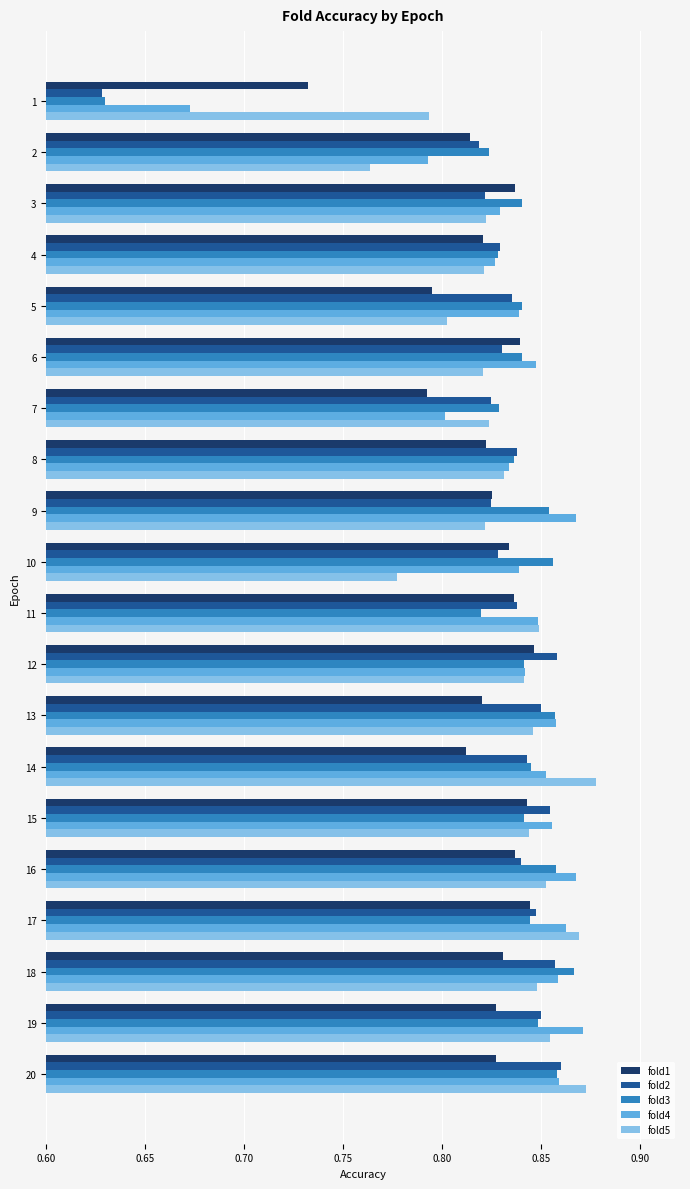

Which series changed the most between 3 and 16?

fold4